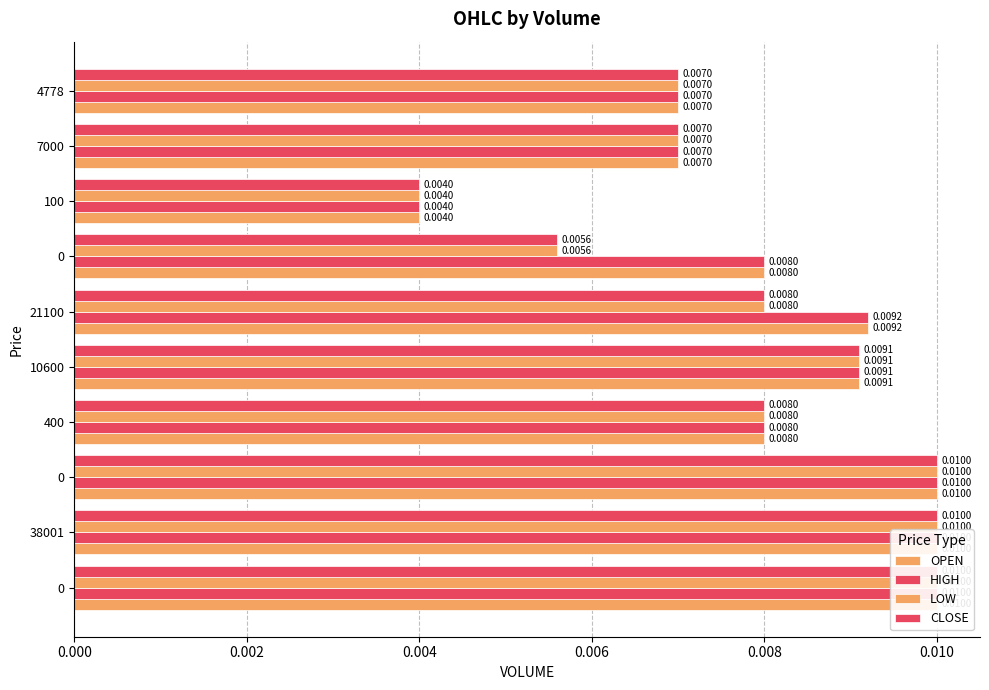

The CLOSE series shows 0.0 at 0. True or false?

True